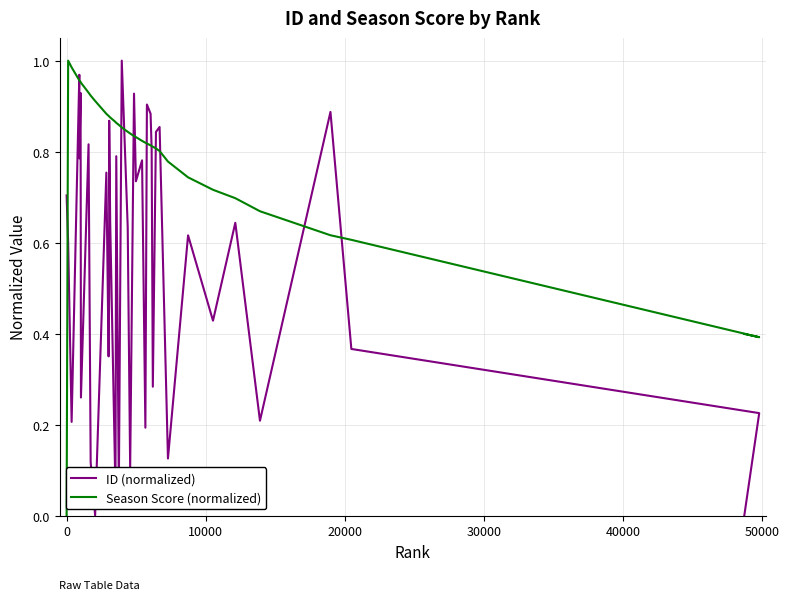

How many series are shown in this chart?

2